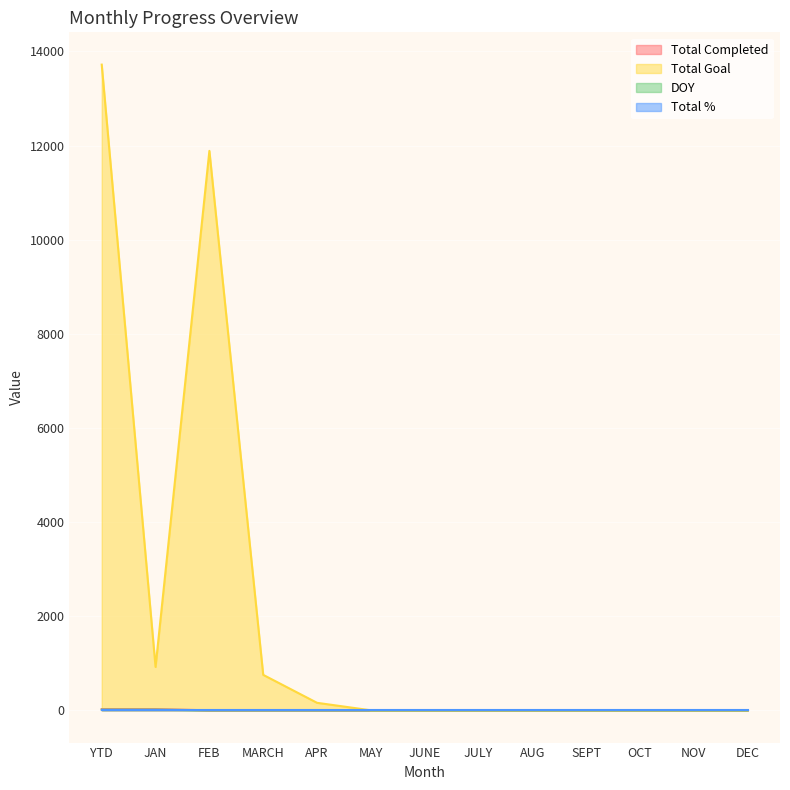

Does the chart display data point markers on the line(s)?

No